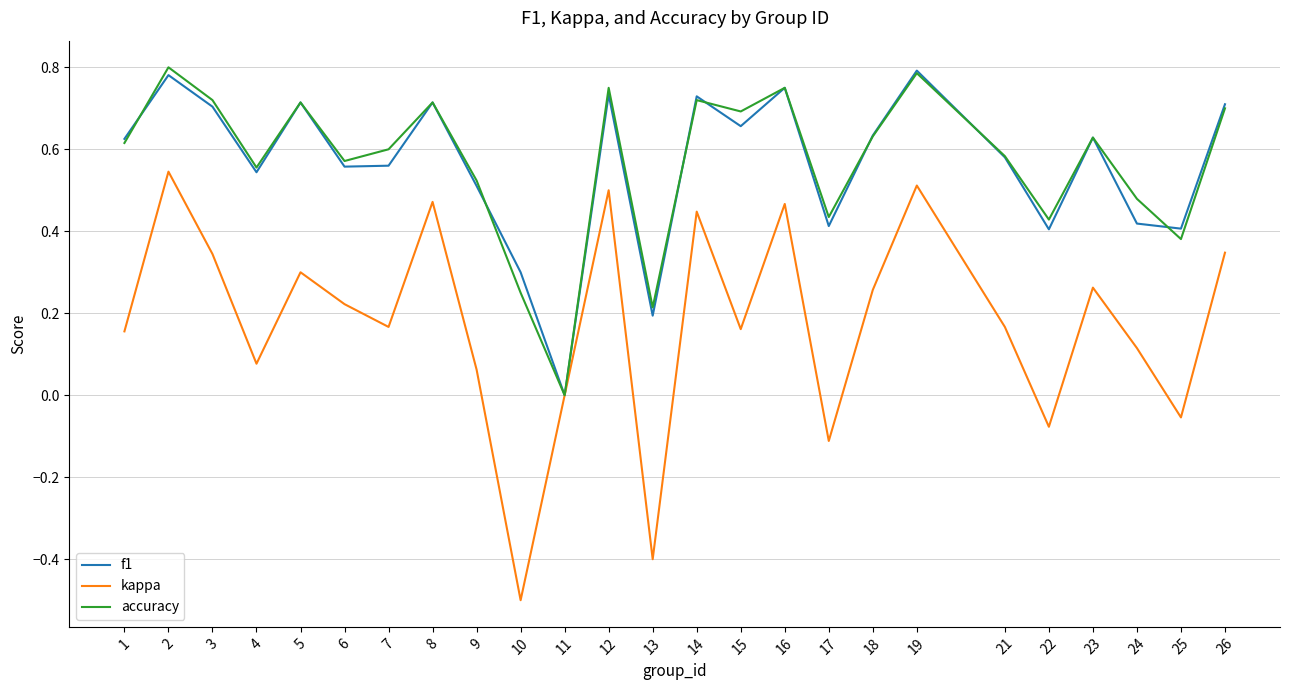

Which label corresponds to the smallest value in the chart?

10